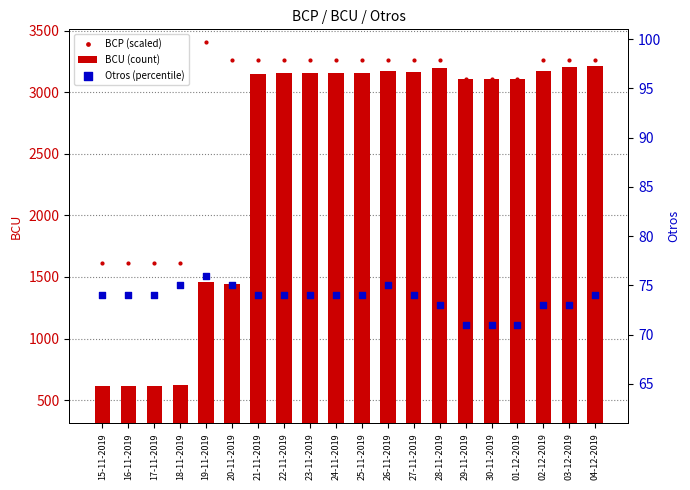

Which series has the largest Y range (max minus min)?

BCU (count)